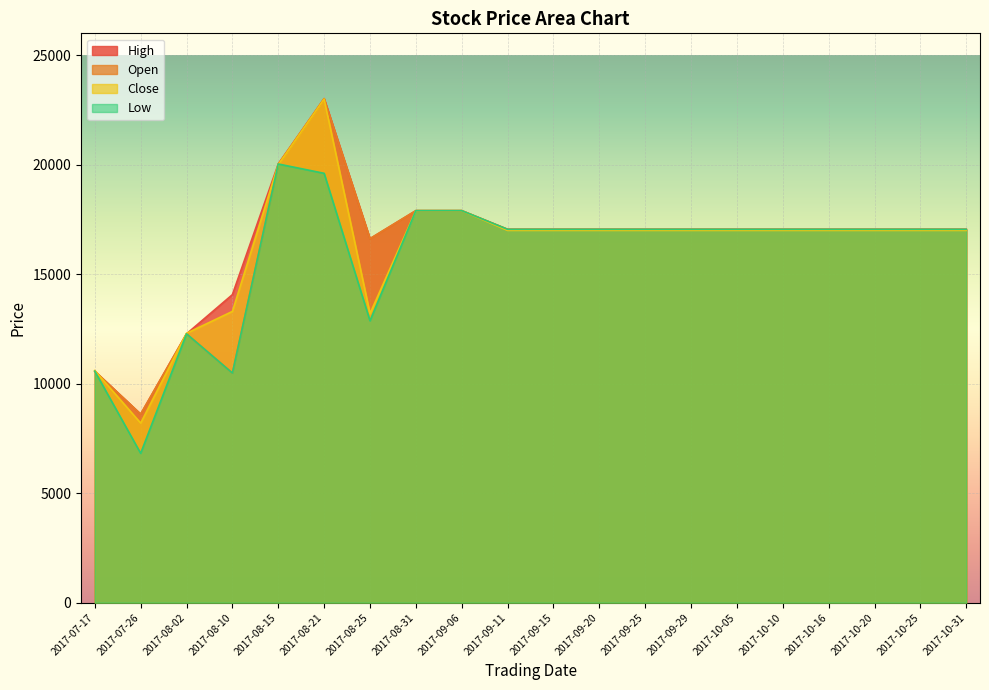

The value of Close at 2017-10-31 is 30177. True or false?

False